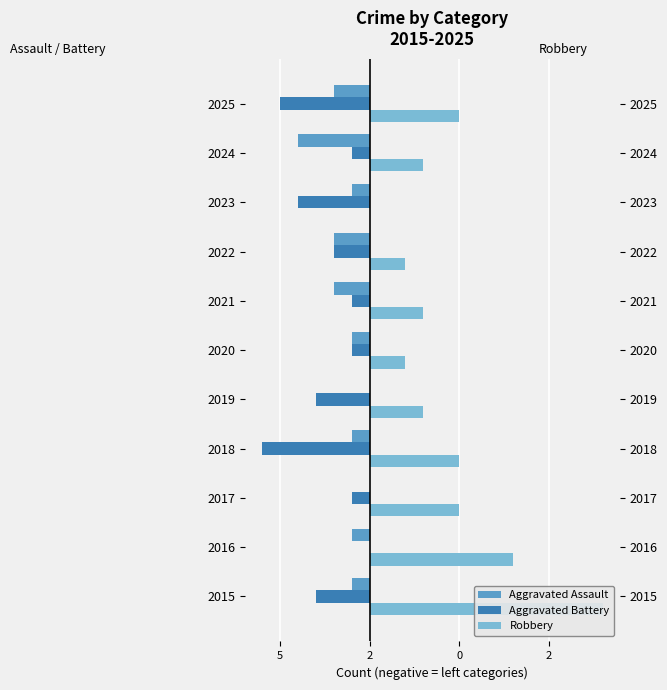

How many values in Aggravated Assault are below zero?

9